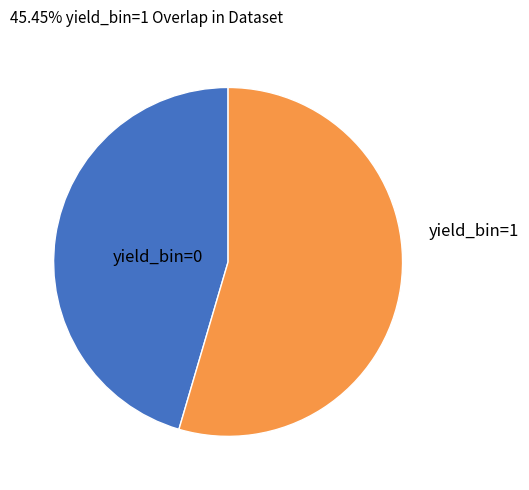

Count the number of slices in the pie.

2